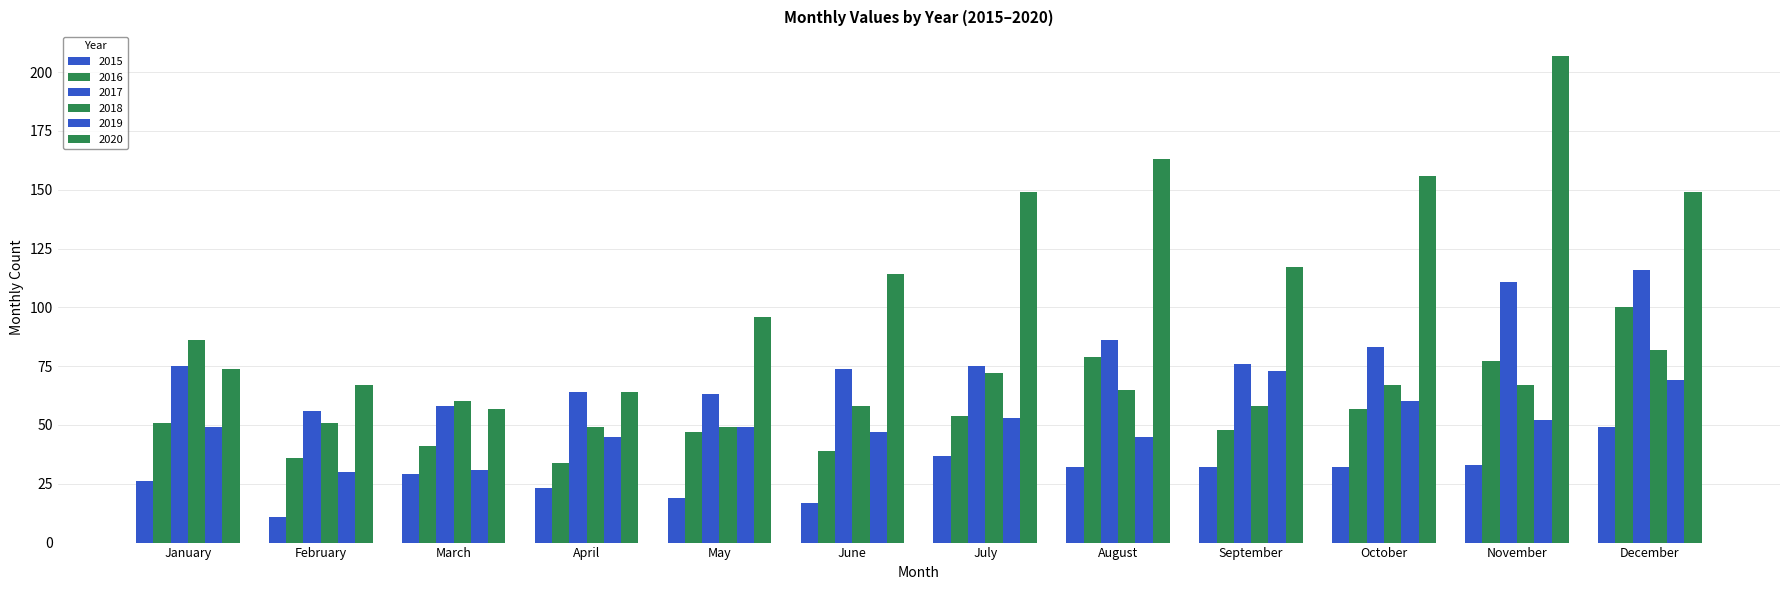

How many data points in 2016 are less than 51?

6